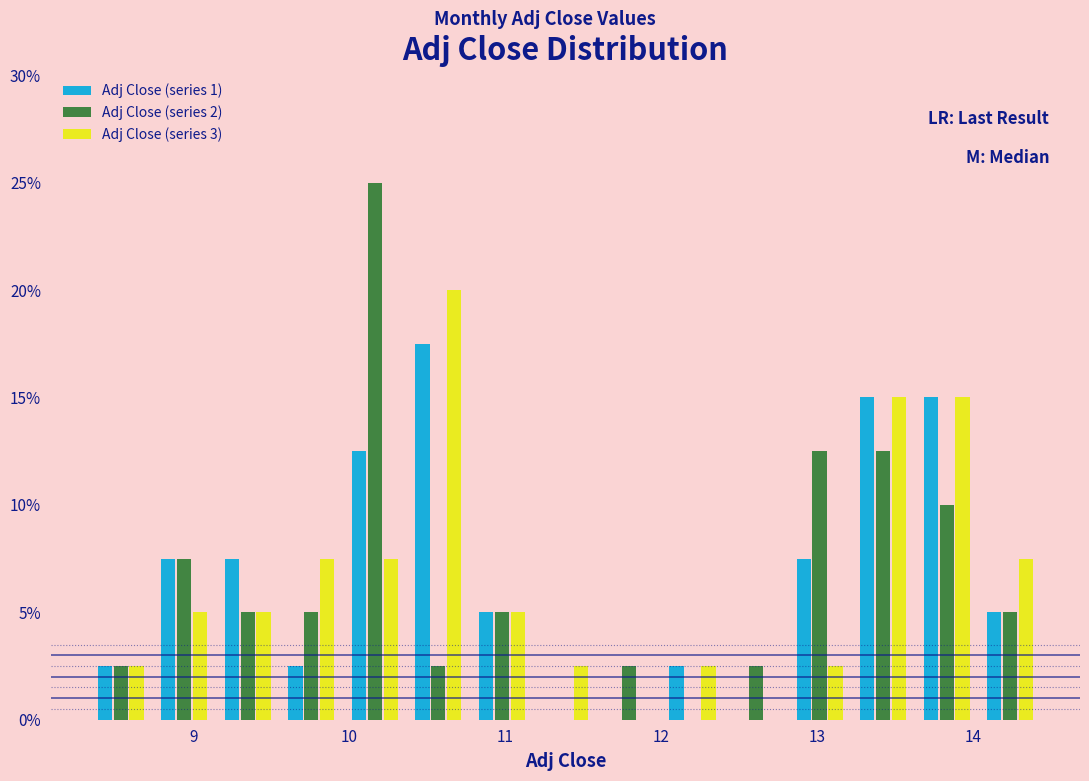

Reading left to right, list every range on the x-axis with the height of the bar of each series over it. Neither the bar edges nor the heights are printed on the chart, so give them approximately, as read against the axes.

8.3 to 8.7: Adj Close (series 1)=2.5	Adj Close (series 2)=2.5	Adj Close (series 3)=2.5
8.7 to 9.1: Adj Close (series 1)=7.5	Adj Close (series 2)=7.5	Adj Close (series 3)=5.0
9.1 to 9.6: Adj Close (series 1)=7.5	Adj Close (series 2)=5.0	Adj Close (series 3)=5.0
9.6 to 10.0: Adj Close (series 1)=2.5	Adj Close (series 2)=5.0	Adj Close (series 3)=7.5
10.0 to 10.4: Adj Close (series 1)=12.5	Adj Close (series 2)=25.0	Adj Close (series 3)=7.5
10.4 to 10.8: Adj Close (series 1)=17.5	Adj Close (series 2)=2.5	Adj Close (series 3)=20.0
10.8 to 11.2: Adj Close (series 1)=5.0	Adj Close (series 2)=5.0	Adj Close (series 3)=5.0
11.2 to 11.6: Adj Close (series 1)=0	Adj Close (series 2)=0	Adj Close (series 3)=2.5
11.6 to 12.0: Adj Close (series 1)=0	Adj Close (series 2)=2.5	Adj Close (series 3)=0
12.0 to 12.4: Adj Close (series 1)=2.5	Adj Close (series 2)=0	Adj Close (series 3)=2.5
12.4 to 12.8: Adj Close (series 1)=0	Adj Close (series 2)=2.5	Adj Close (series 3)=0
12.8 to 13.2: Adj Close (series 1)=7.5	Adj Close (series 2)=12.5	Adj Close (series 3)=2.5
13.2 to 13.6: Adj Close (series 1)=15.0	Adj Close (series 2)=12.5	Adj Close (series 3)=15.0
13.6 to 14.0: Adj Close (series 1)=15.0	Adj Close (series 2)=10.0	Adj Close (series 3)=15.0
14.0 to 14.4: Adj Close (series 1)=5.0	Adj Close (series 2)=5.0	Adj Close (series 3)=7.5